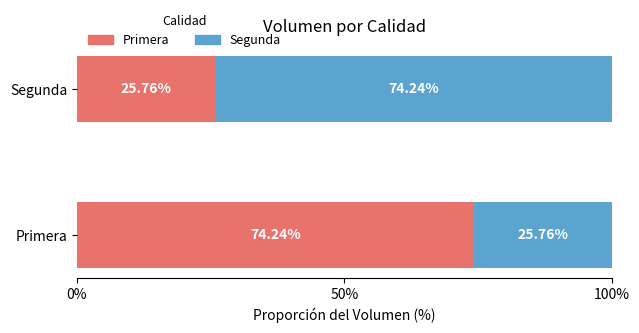

Count the number of data series in this chart.

2